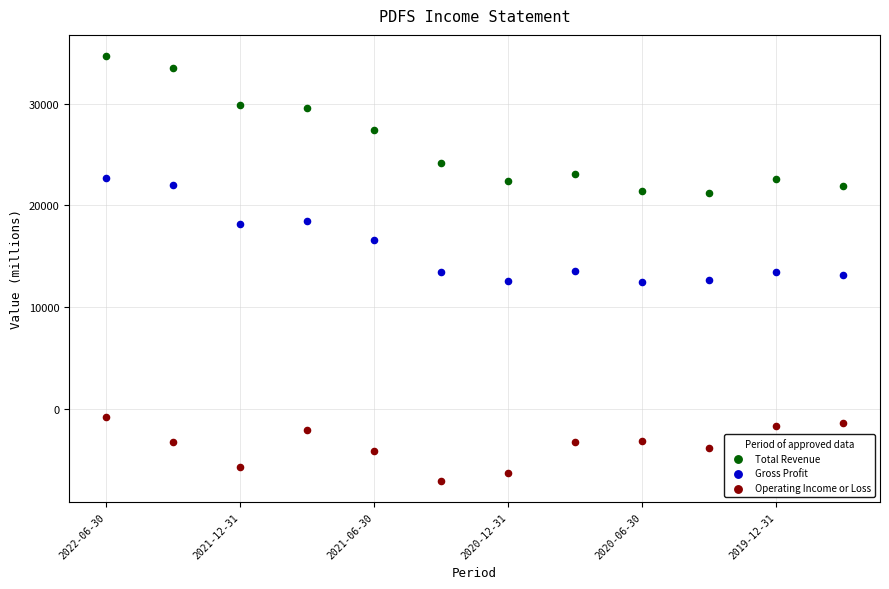

Across all data points, what is the range of X values (max minus min)?

11